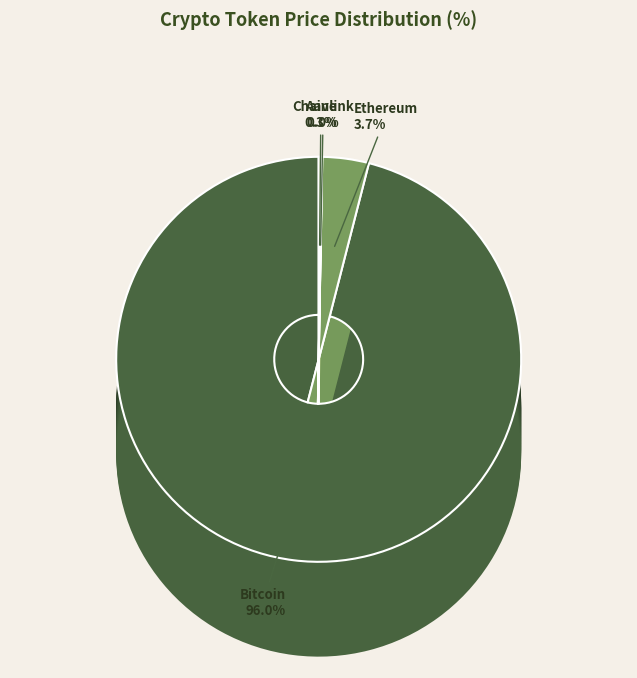

How many slices are in this pie chart?

4